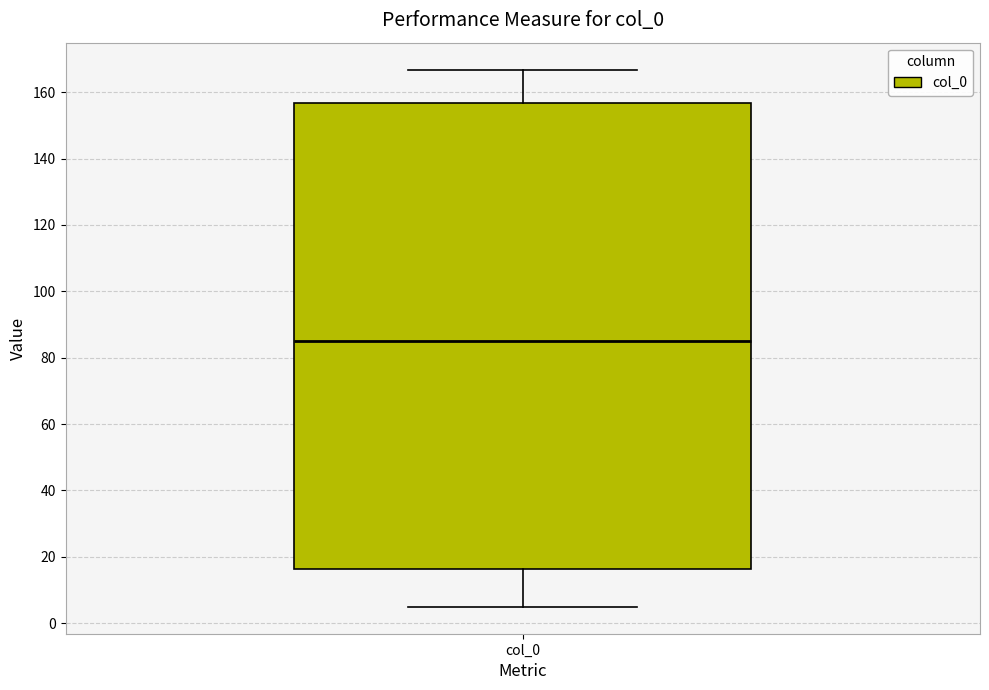

Where does the upper whisker of the box for col_0 end on the y-axis? The values are not printed on the chart, so give them approximately, as read against the axis.

166